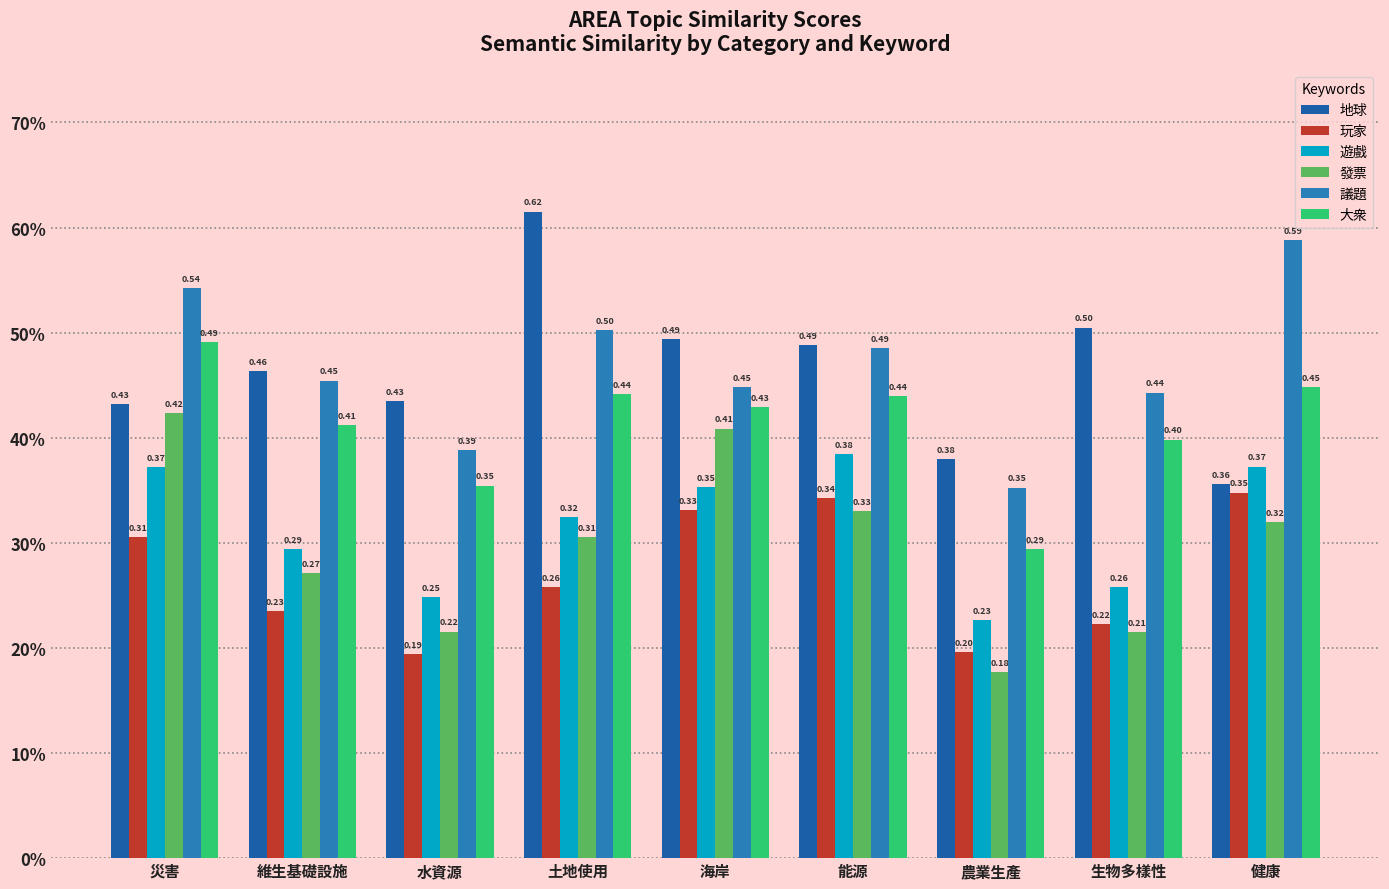

What is the difference between the highest and lowest values at 生物多樣性?

0.3